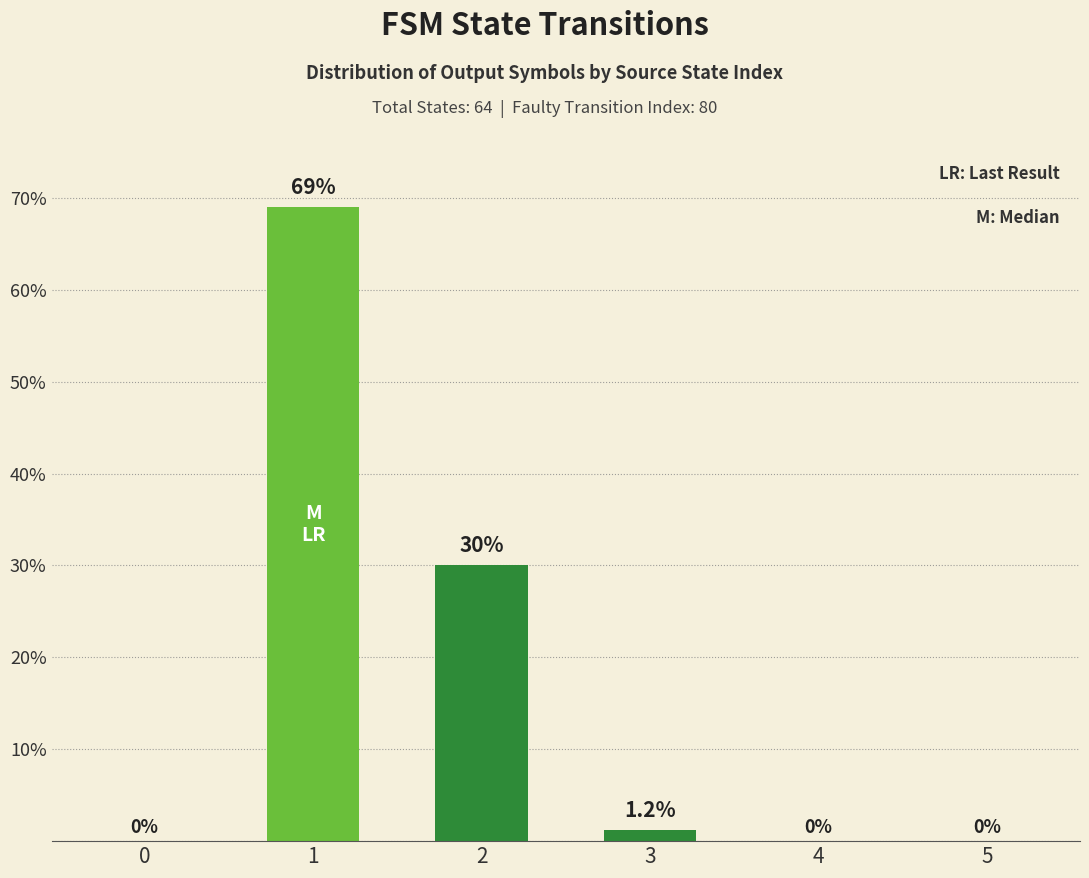

The value at 3 is 1.2. True or false?

True